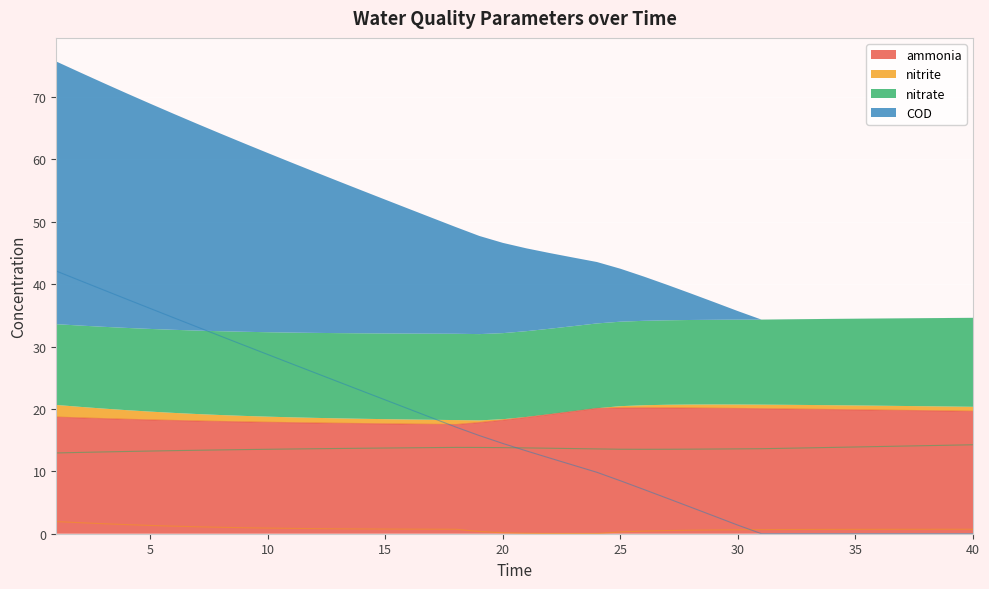

Which series changed the most between 5 and 35?

COD